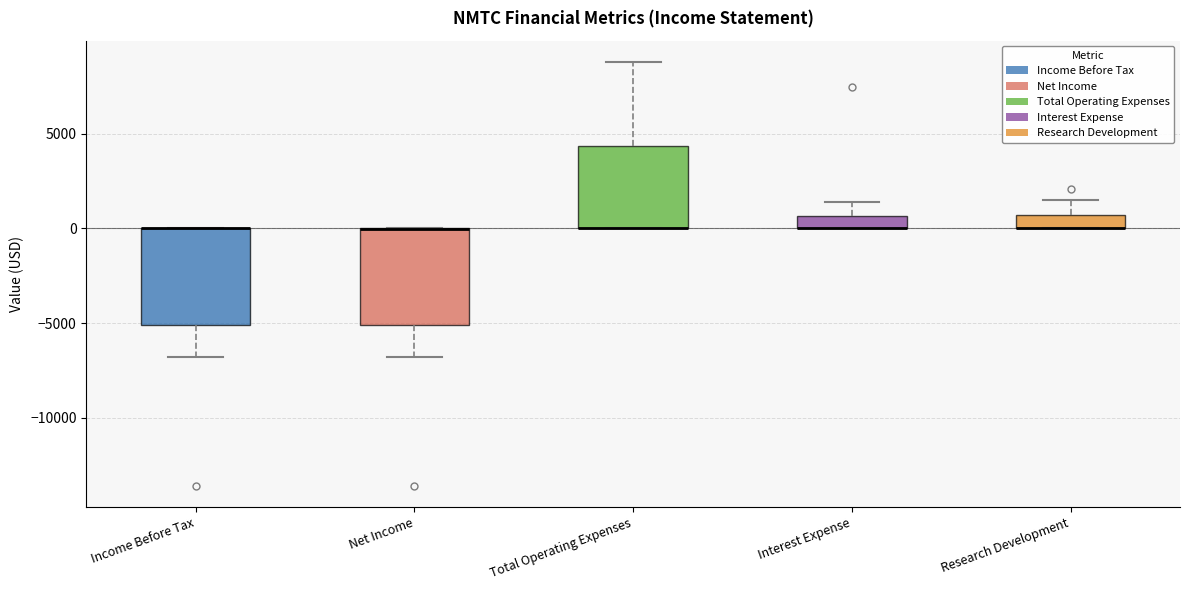

Where is the lower edge of the box for Income Before Tax on the y-axis? The values are not printed on the chart, so give them approximately, as read against the axis.

-5000